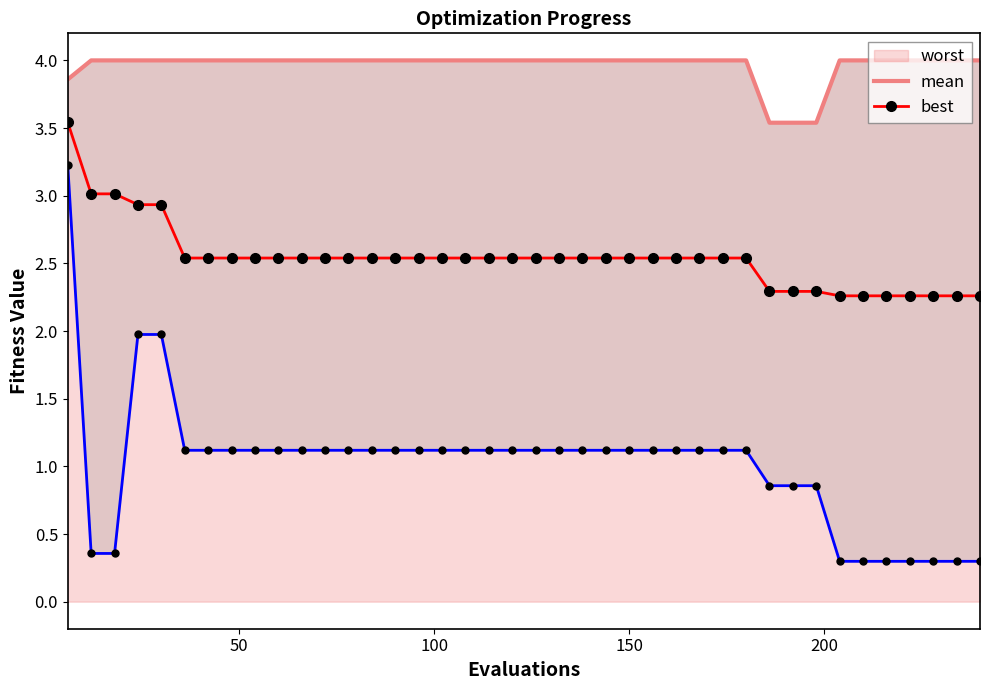

Which series has the widest spread of values?

best